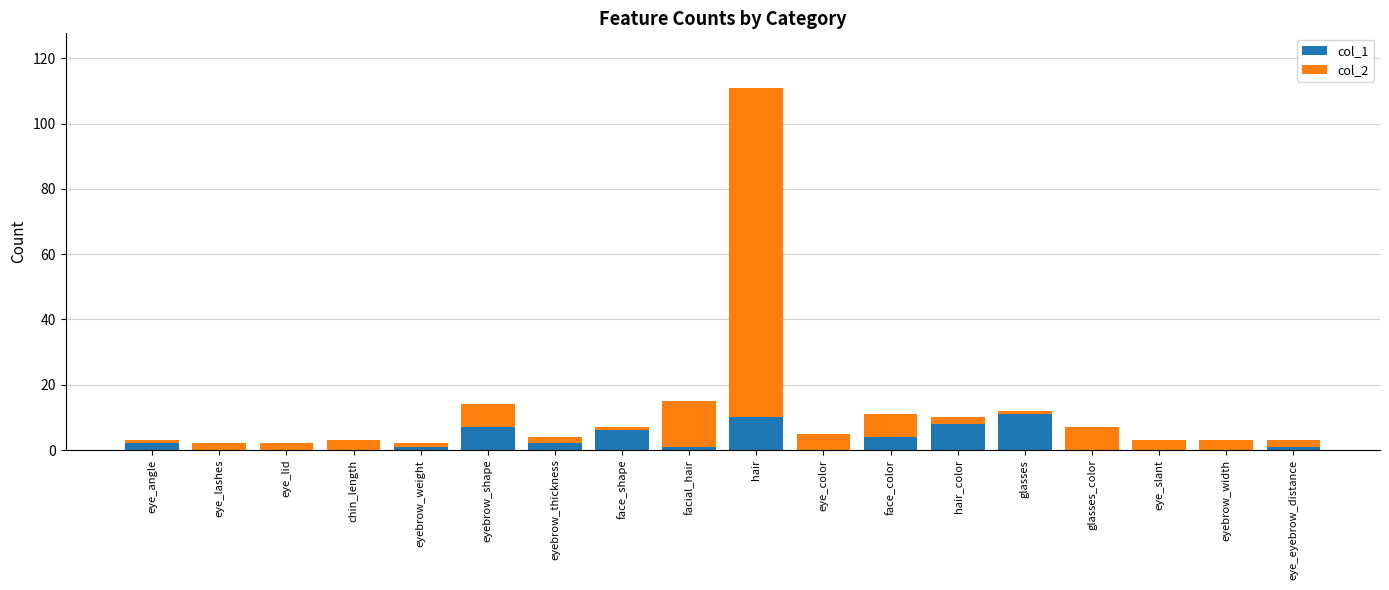

What is the total value across all series at face_color?

11